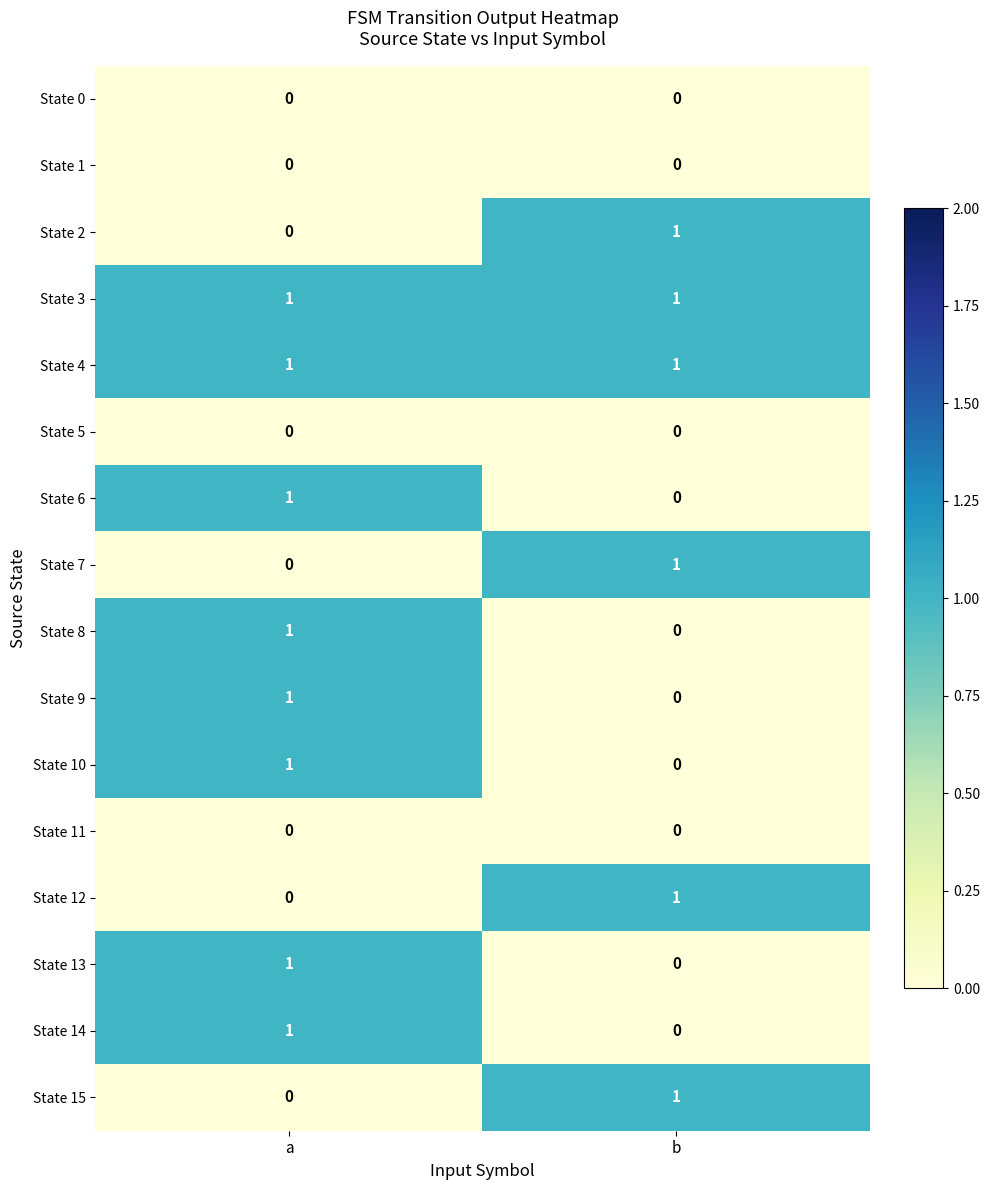

At which label does State 8 reach its minimum?

b